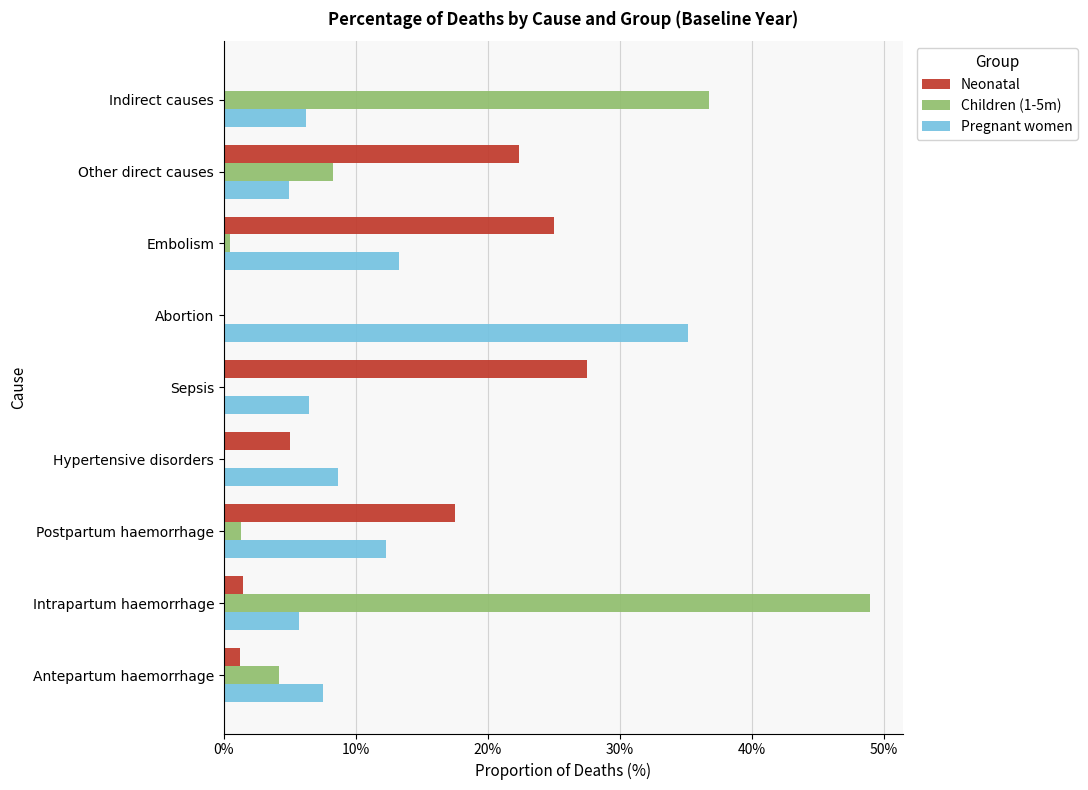

What is the sum of all Children (1-5m) values?

1.0